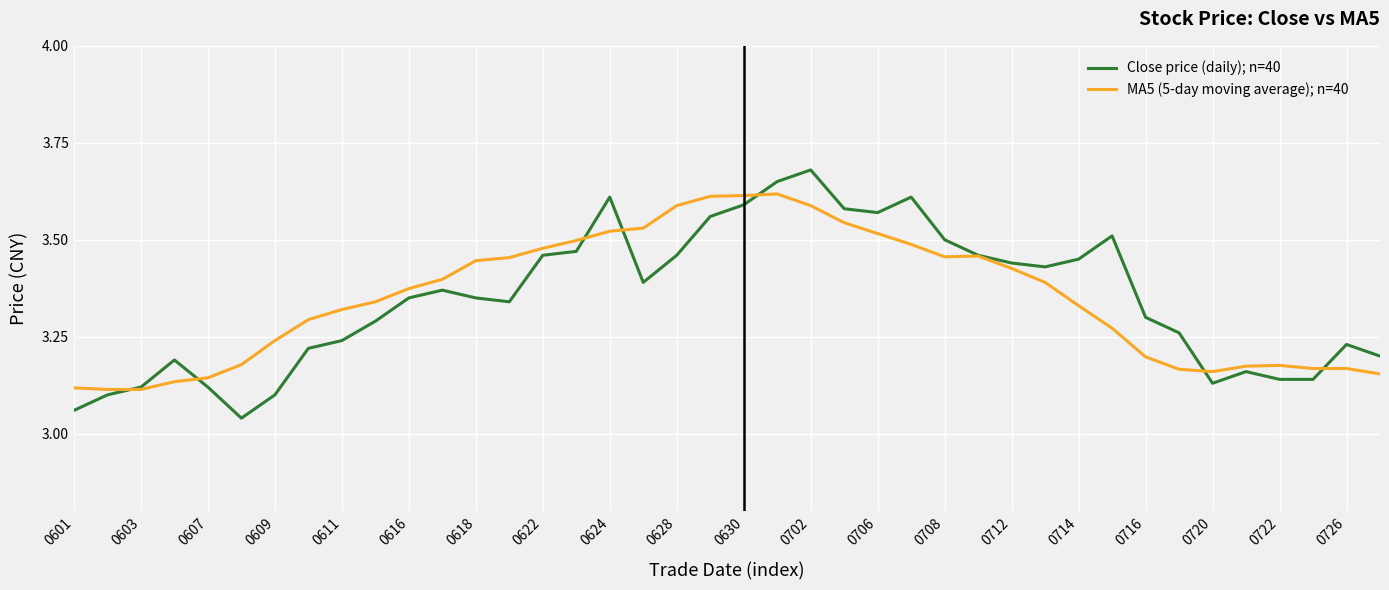

Which series has the largest range (max minus min)?

Close price (daily); n=40